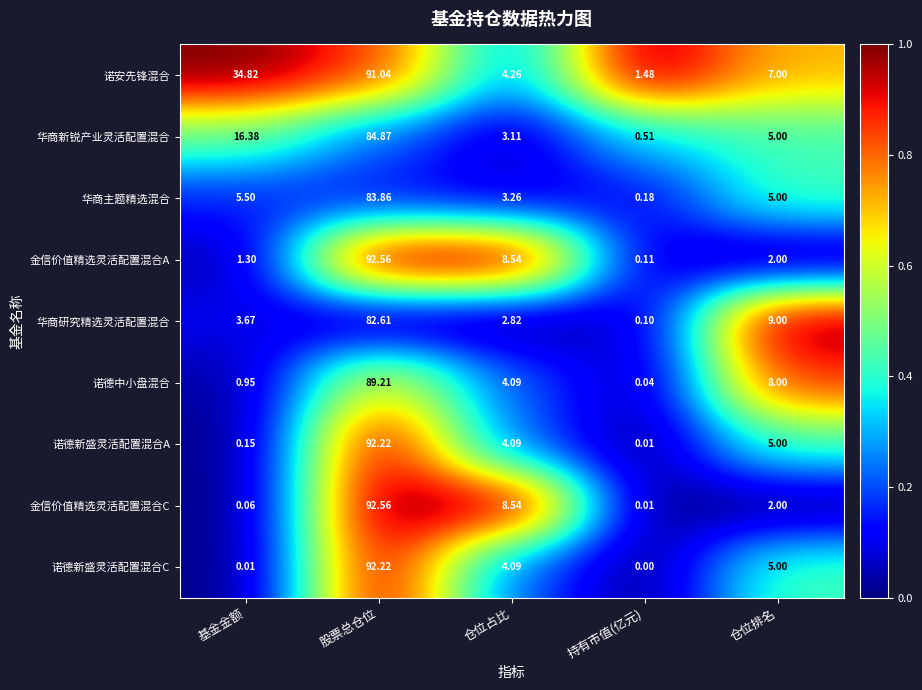

Between 基金金额 and 仓位排名, which series saw the biggest shift?

诺安先锋混合